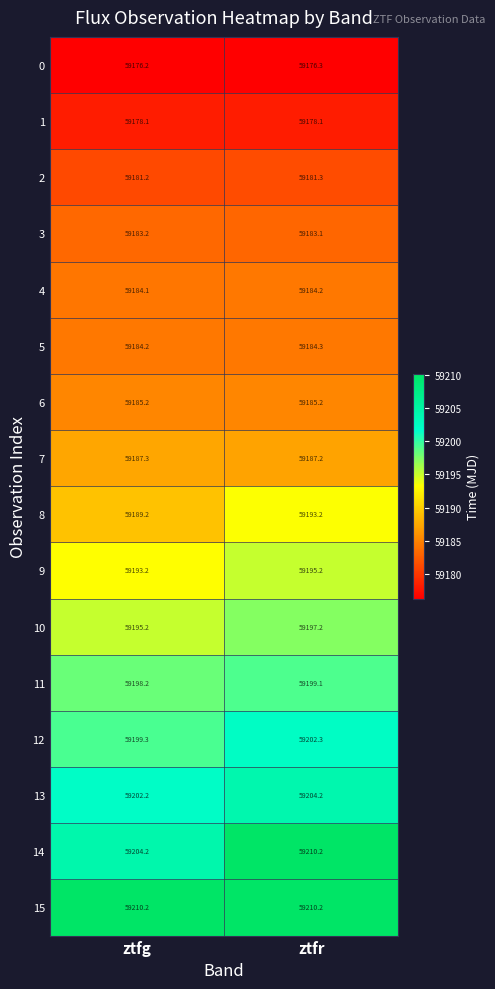

Which series has the largest range (max minus min)?

14